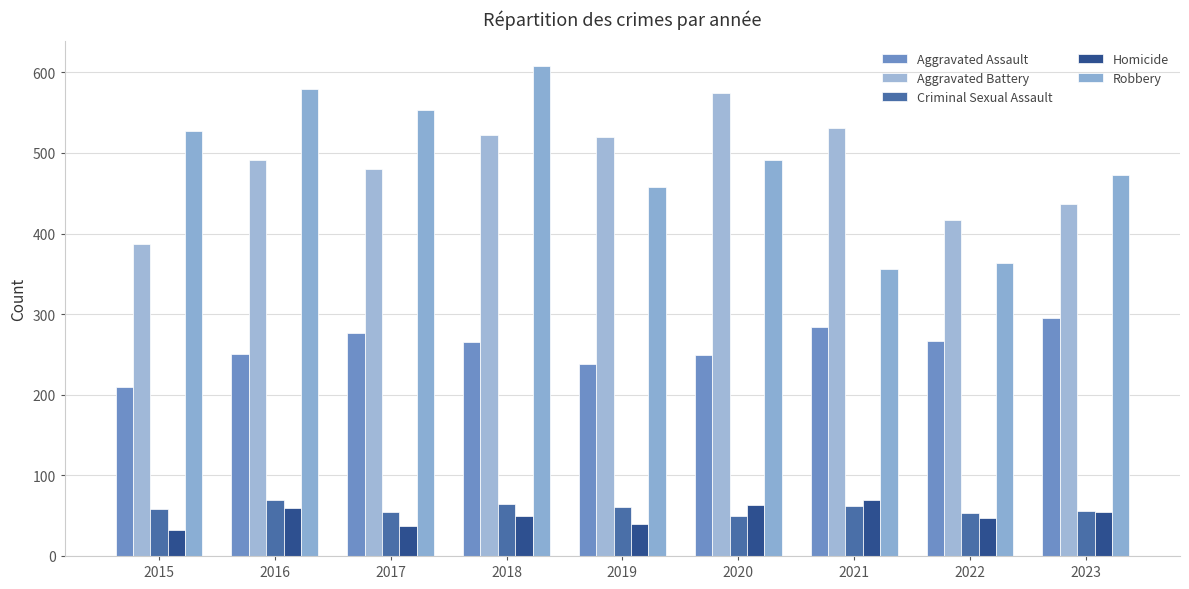

At 2019, list the series in order from smallest to largest.

Homicide, Criminal Sexual Assault, Aggravated Assault, Robbery, Aggravated Battery